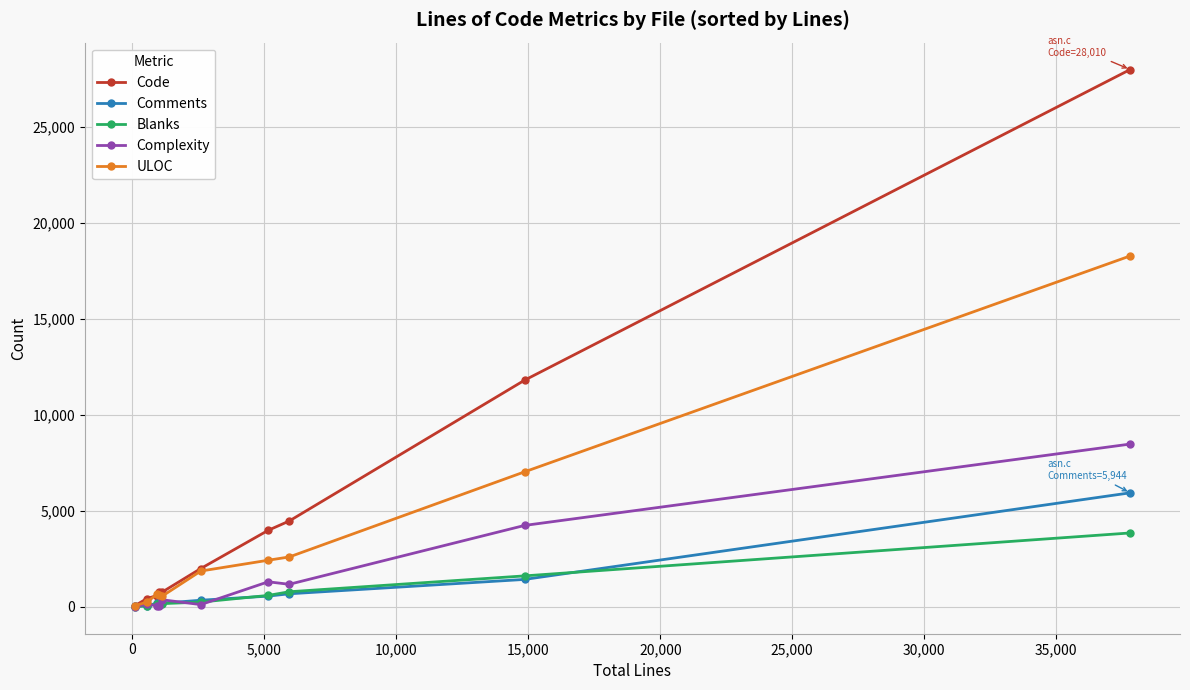

Rank the series by their maximum value, from highest to lowest.

Code, ULOC, Complexity, Comments, Blanks